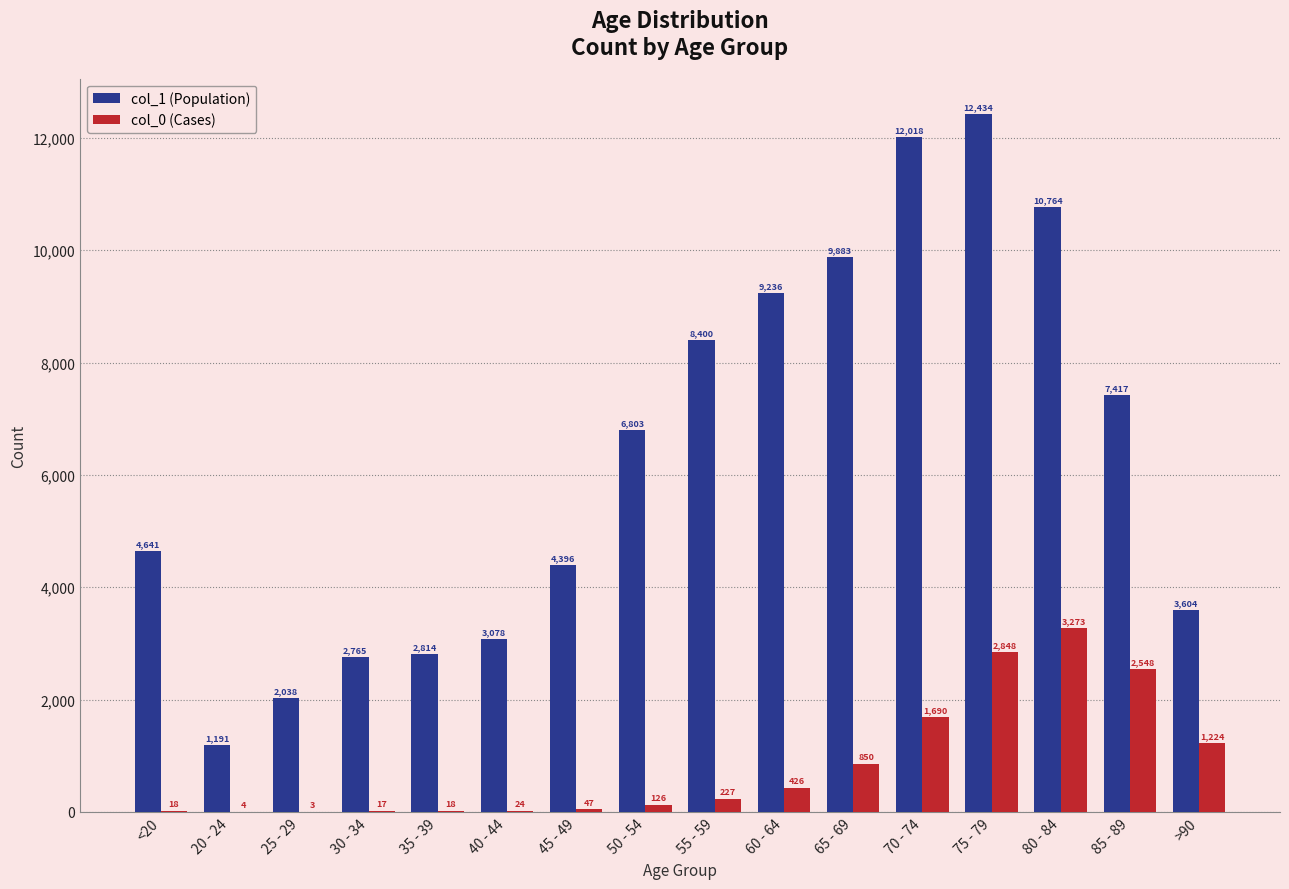

Reading left to right, list all the values displayed in this chart.

col_1: <20=4641	20 - 24=1191	25 - 29=2038	30 - 34=2765	35 - 39=2814	40 - 44=3078	45 - 49=4396	50 - 54=6803	55 - 59=8400	60 - 64=9236	65 - 69=9883	70 - 74=12018	75 - 79=12434	80 - 84=10764	85 - 89=7417	>90=3604
col_0: <20=18	20 - 24=4	25 - 29=3	30 - 34=17	35 - 39=18	40 - 44=24	45 - 49=47	50 - 54=126	55 - 59=227	60 - 64=426	65 - 69=850	70 - 74=1690	75 - 79=2848	80 - 84=3273	85 - 89=2548	>90=1224